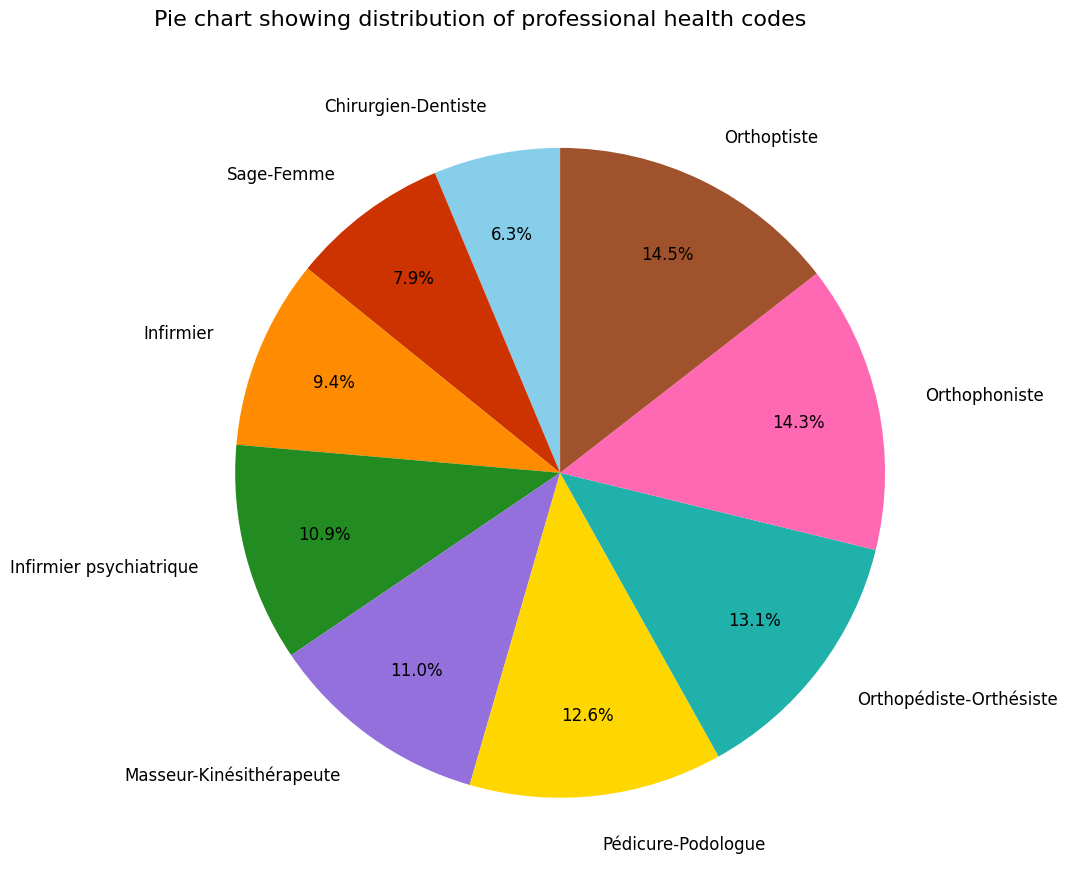

The Infirmier slice represents 9% of the pie. True or false?

True